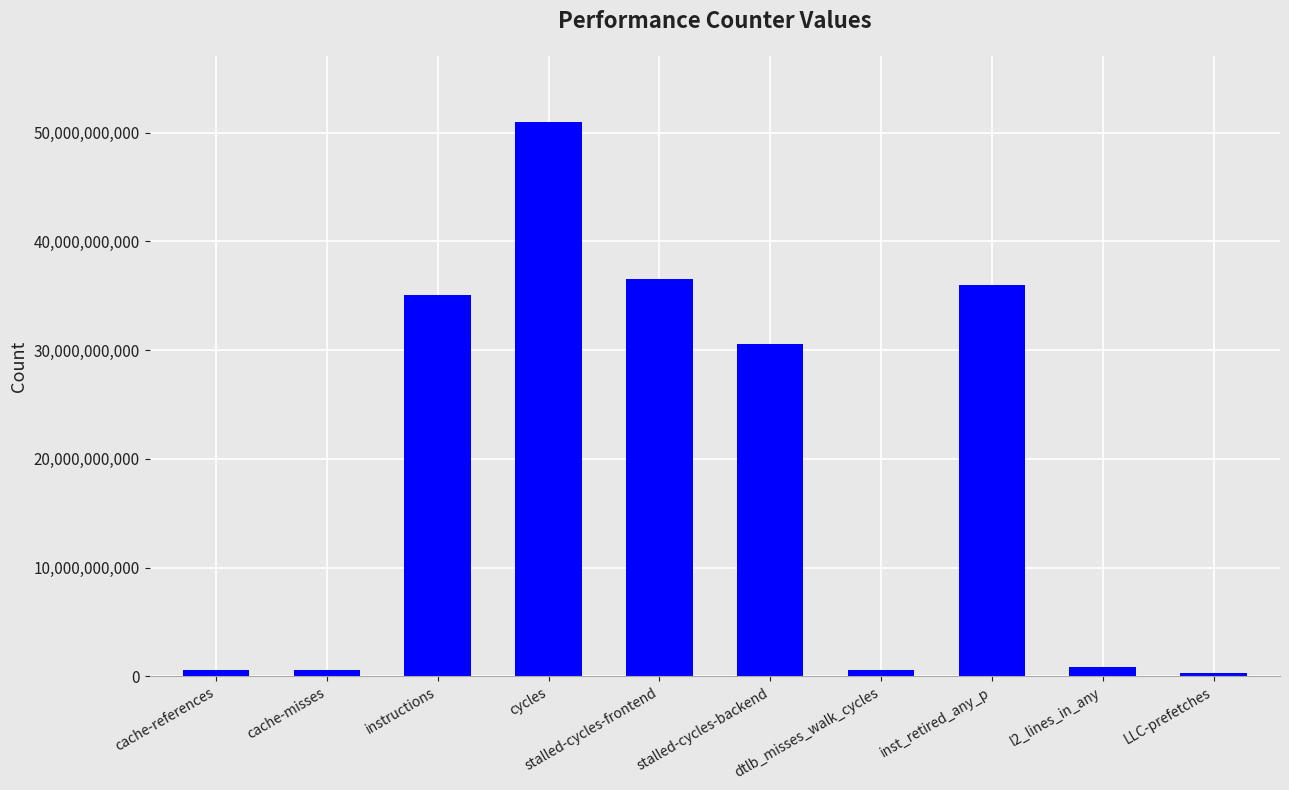

Is it true that the value at cycles is 50957942244?

True